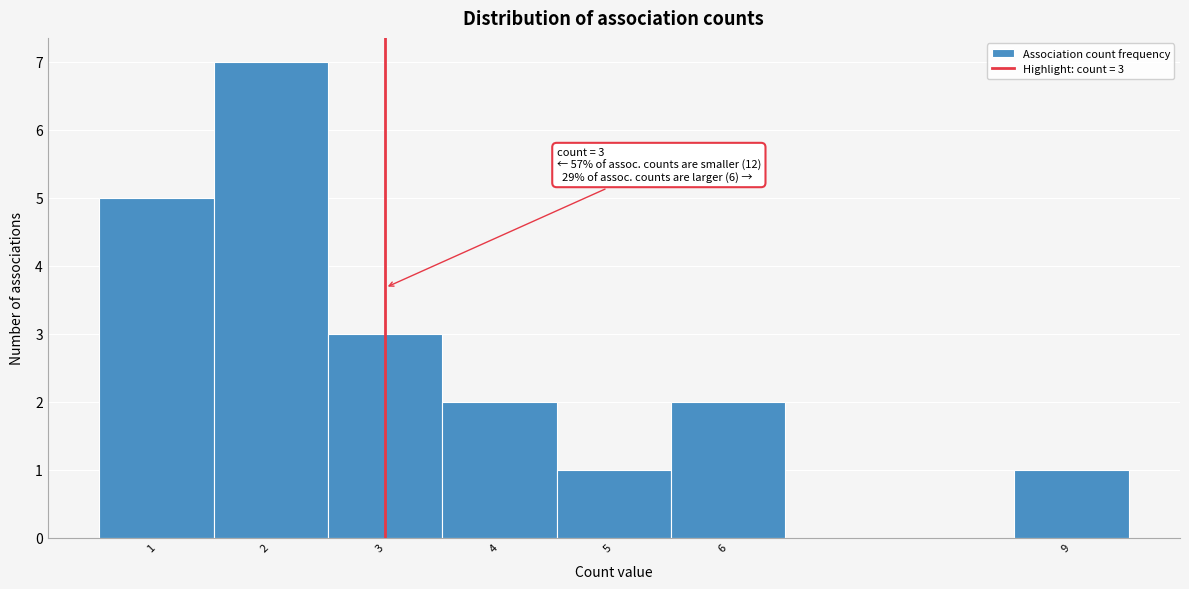

Which range on the x-axis has the tallest bar?

1.5 to 2.5